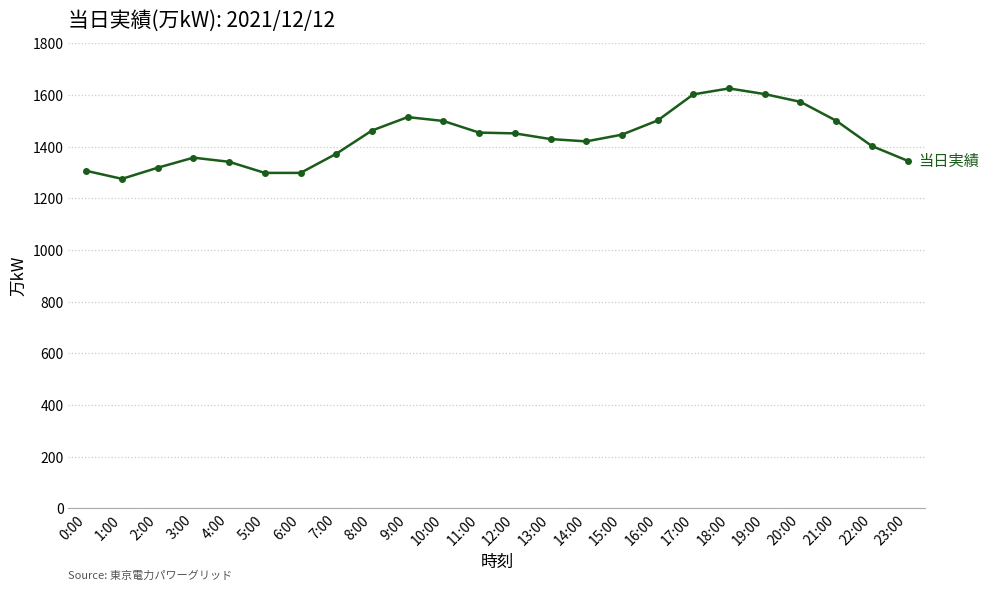

Which has a higher value, 23:00 or 15:00?

15:00